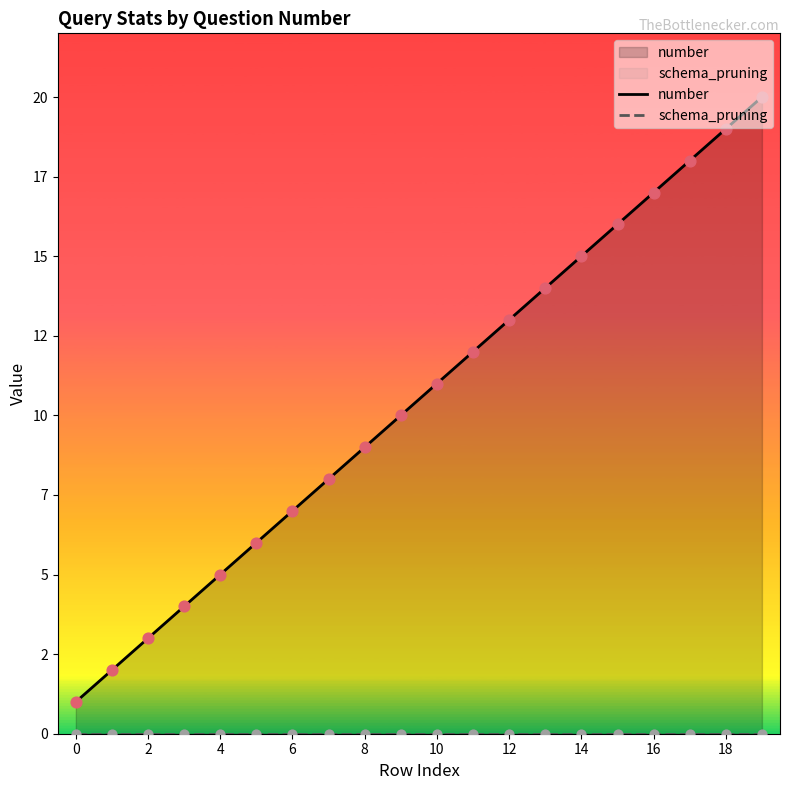

Which series reaches the maximum Y coordinate?

number